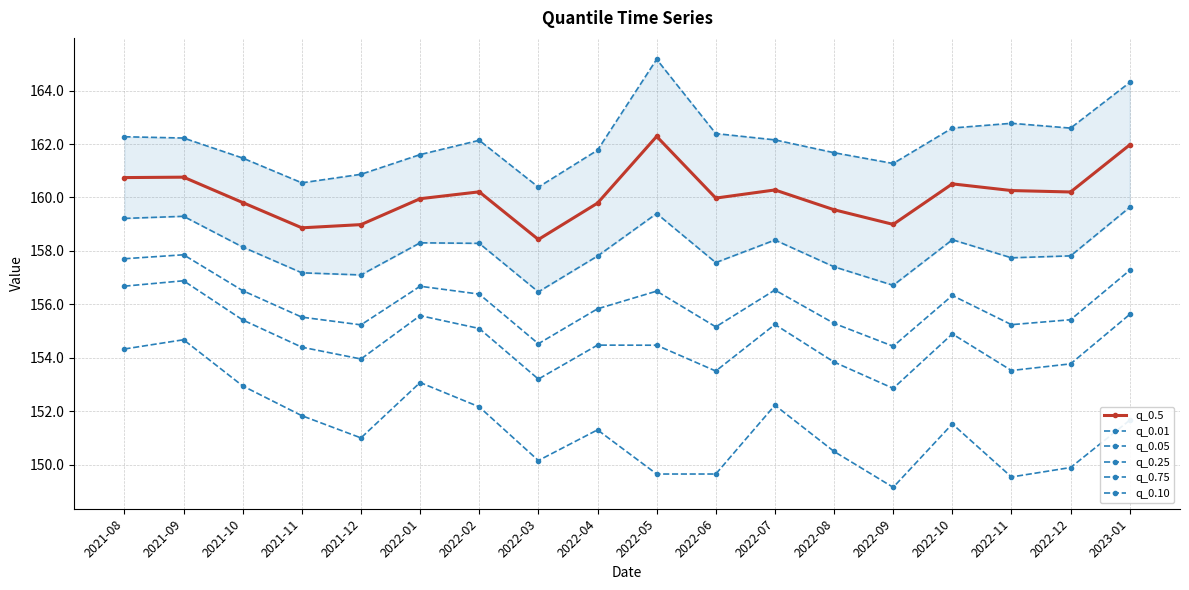

What is the label of the 16th point from the left?

2022-11